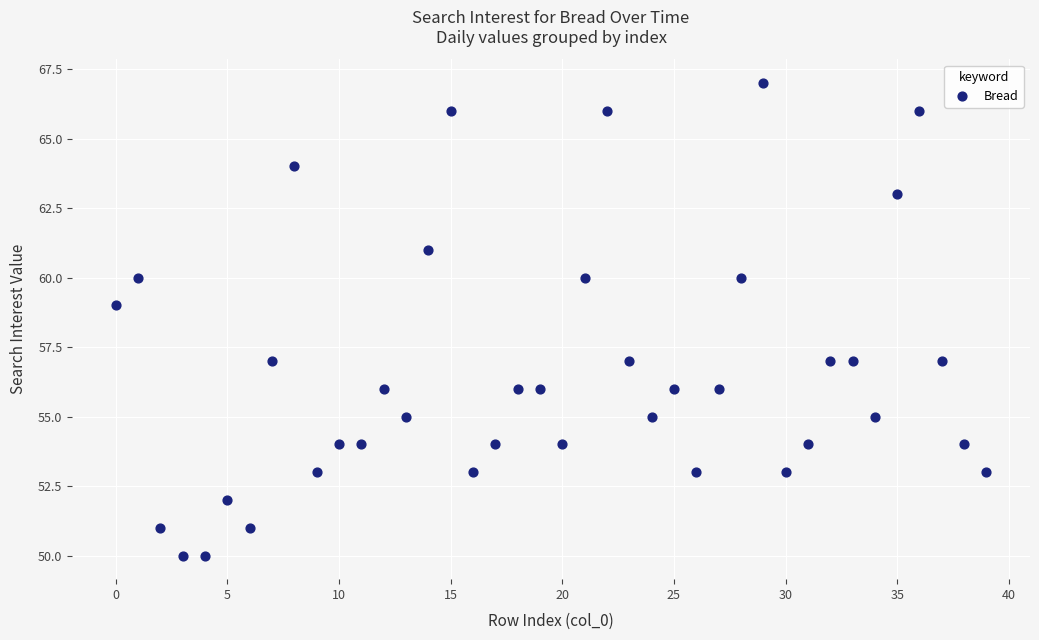

What is the range of Y values (max minus min)?

17